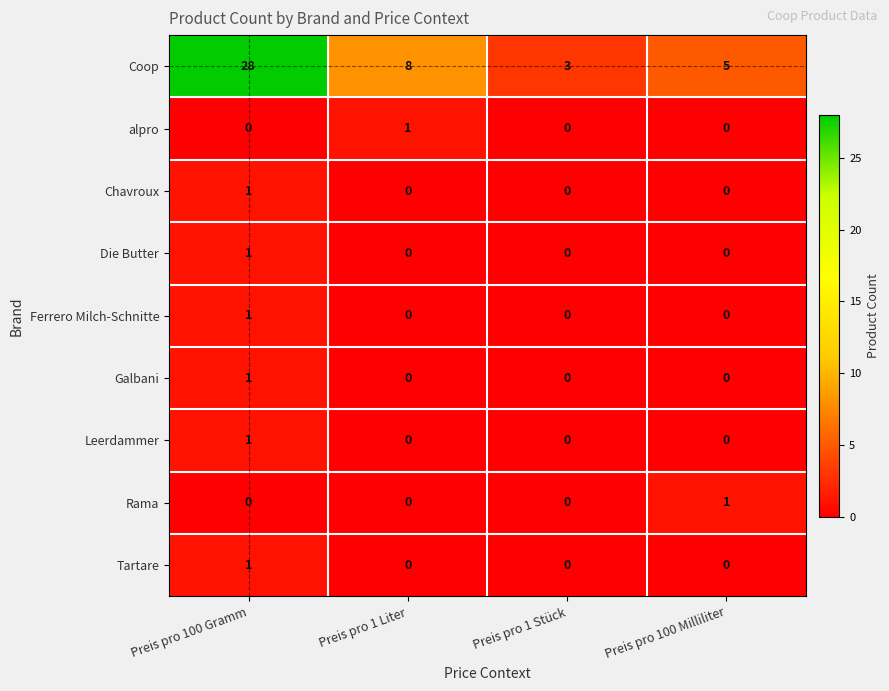

Count the alpro values in the range 0 to 1.

4